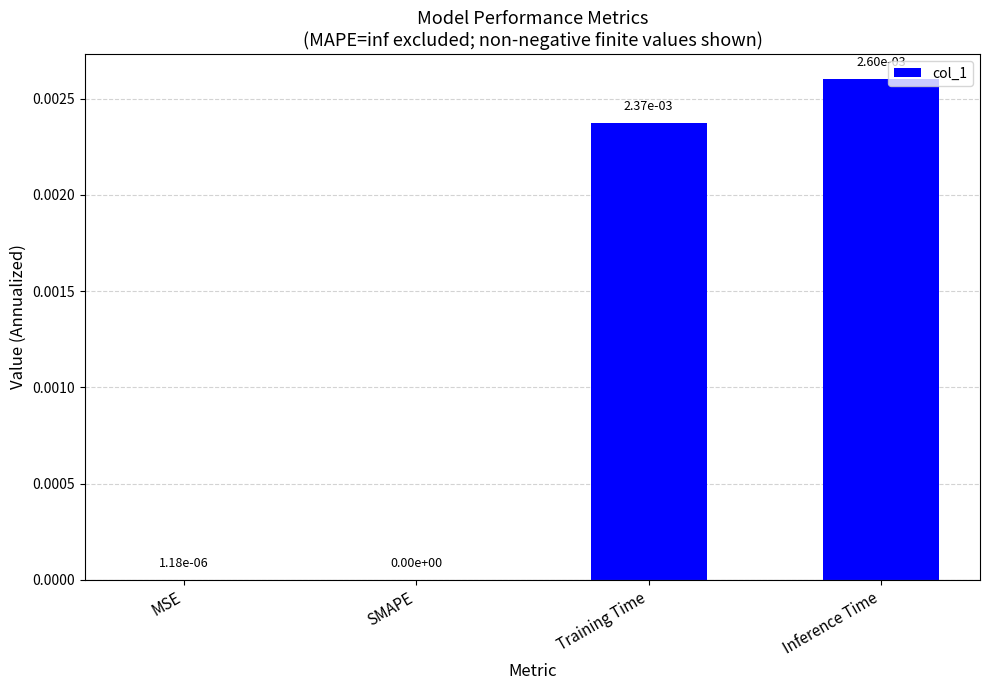

The chart shows a value of 0.0 at Training Time. True or false?

True